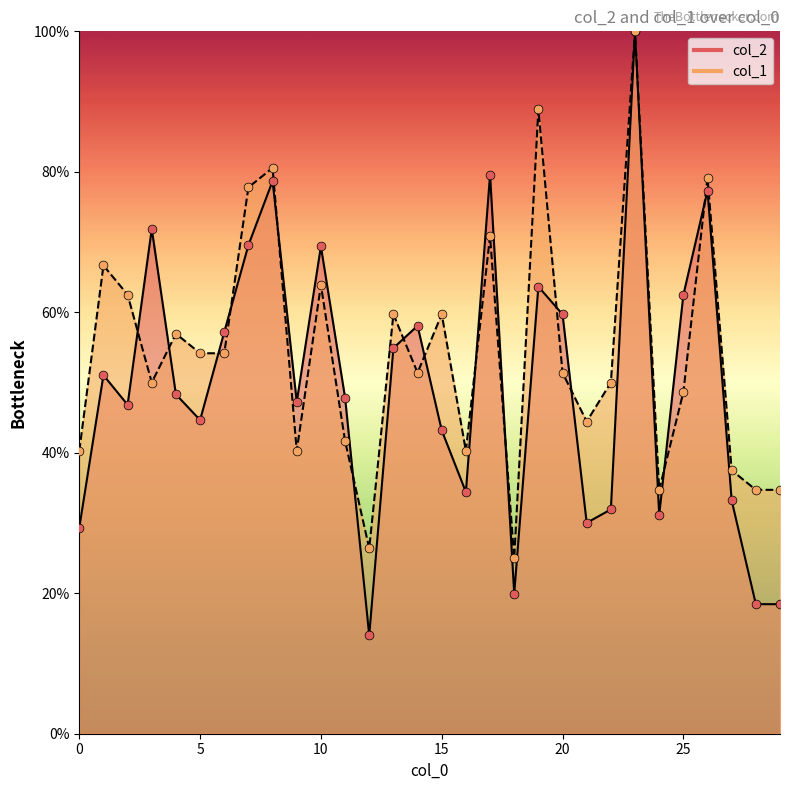

At how many categories does at least one series exceed 25?

29